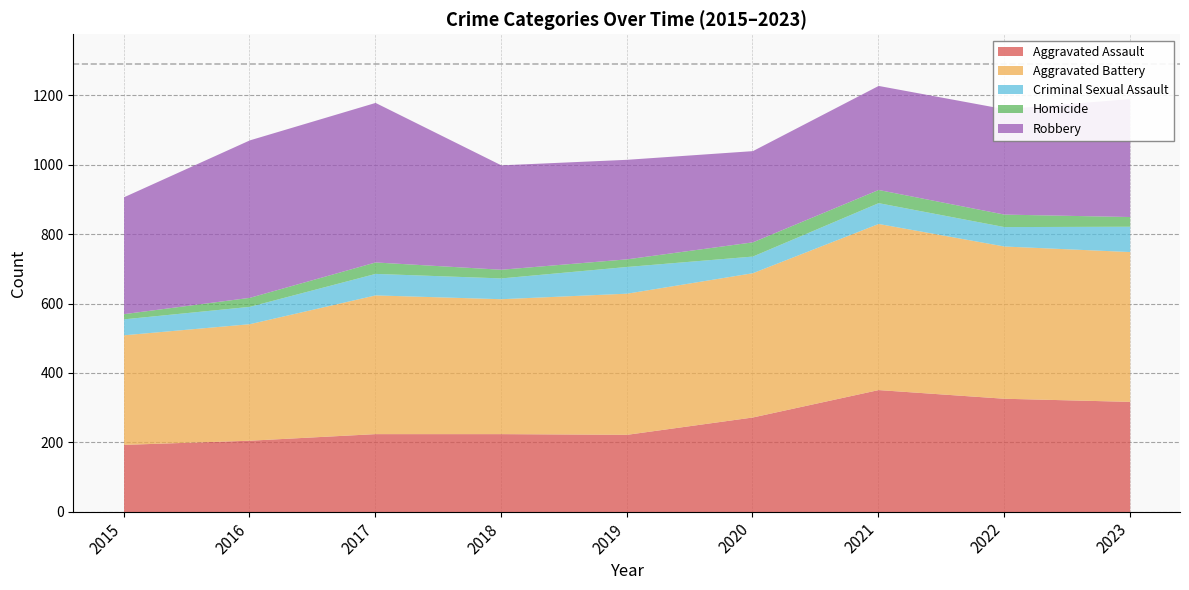

What is the value of the Robbery point at the 5th from the left?

287